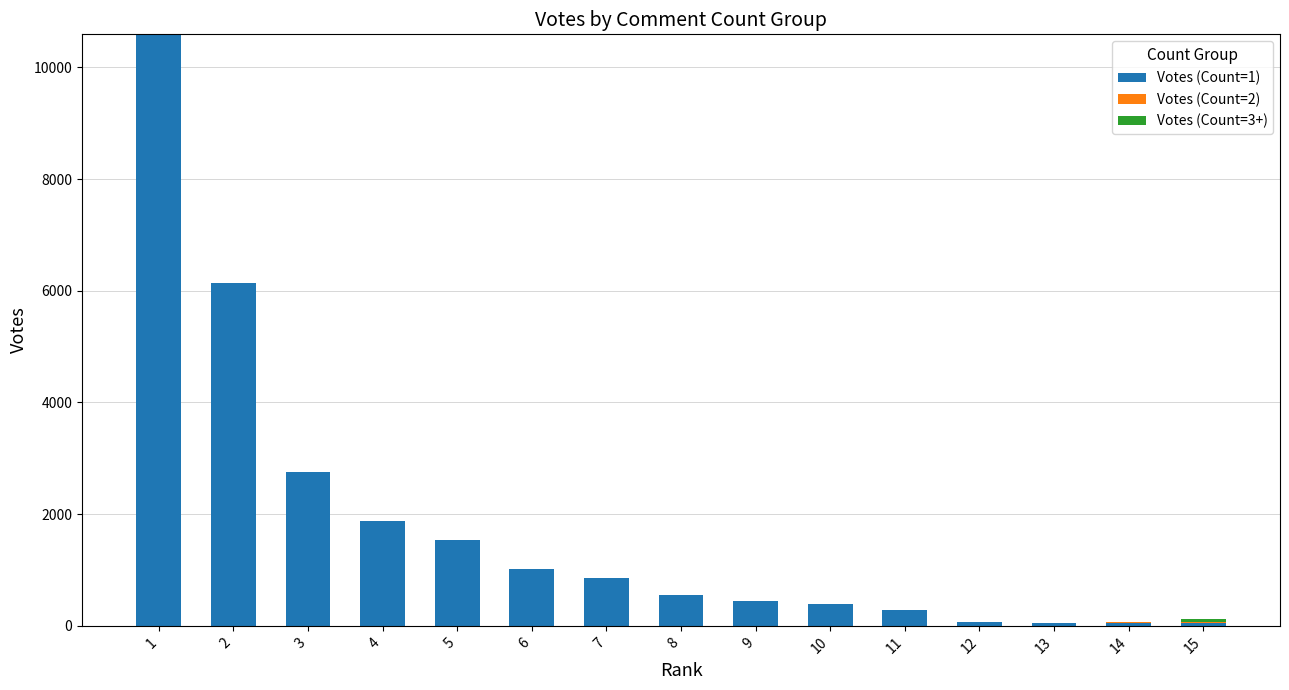

Are the bars horizontal?

No